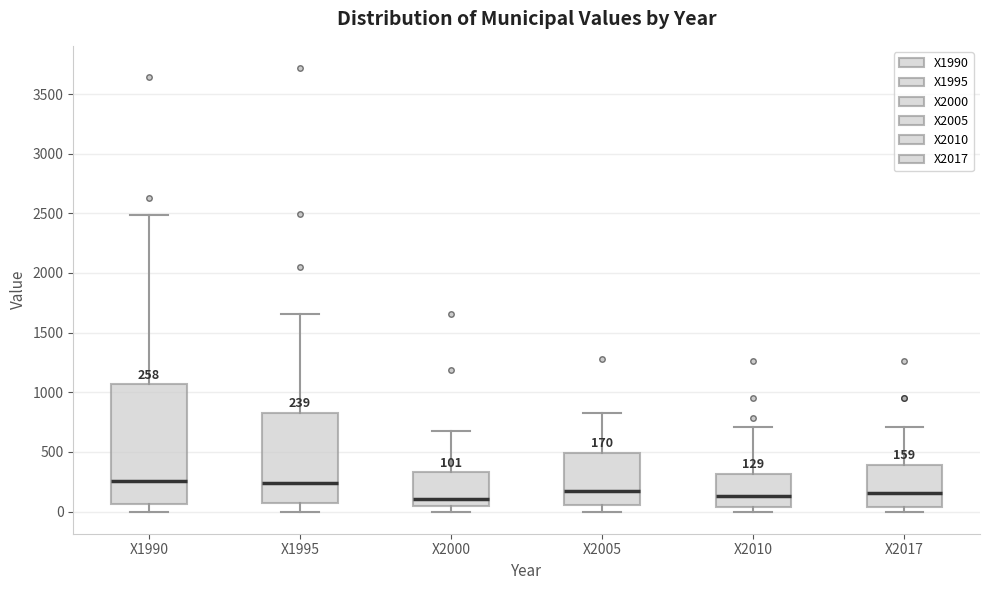

Comparing the boxes themselves (not the whiskers), which one is the tallest?

X1990